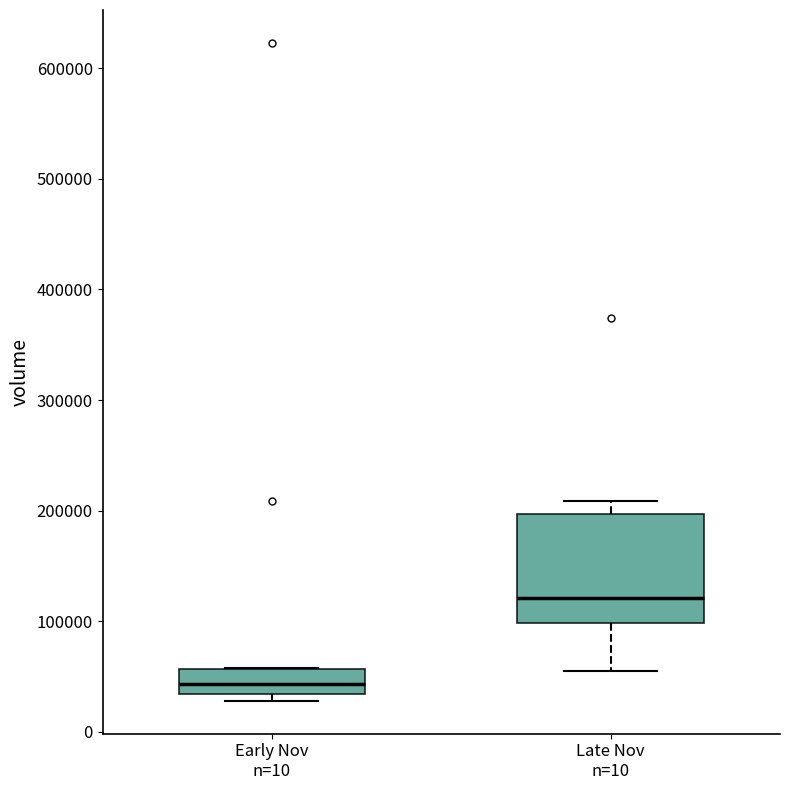

Reading left to right, transcribe this box plot: for each box, give where its median line is, the range the box spans, and where its two whiskers end, as read against the y-axis. The values are not printed on the chart, so give them approximately, as read against the axis.

Early Nov n=10: median 40000, box 30000 to 60000, whiskers 30000 (just below the box's lower edge) to 60000
Late Nov n=10: median 120000, box 100000 to 200000, whiskers 60000 to 210000